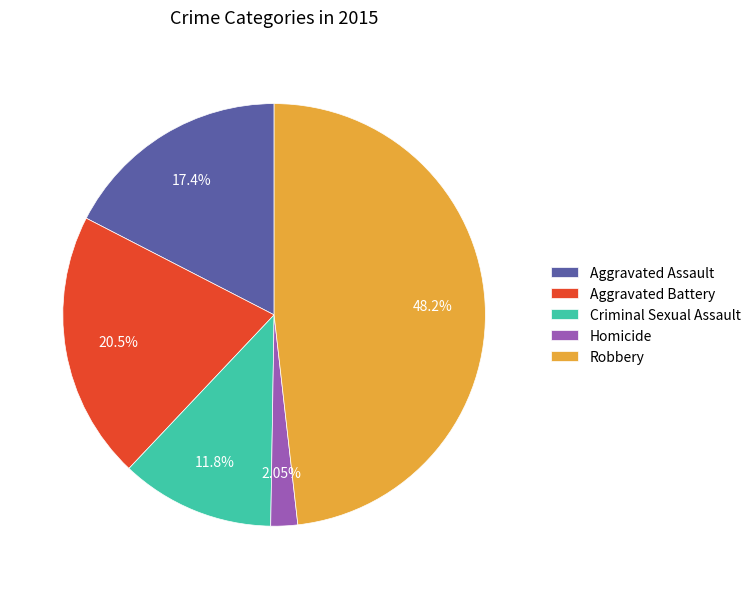

The Aggravated Assault slice represents 17% of the pie. True or false?

True